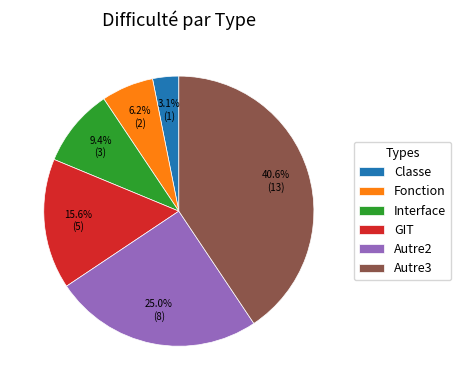

Rank the categories by value from highest to lowest.

Autre3, Autre2, GIT, Interface, Fonction, Classe